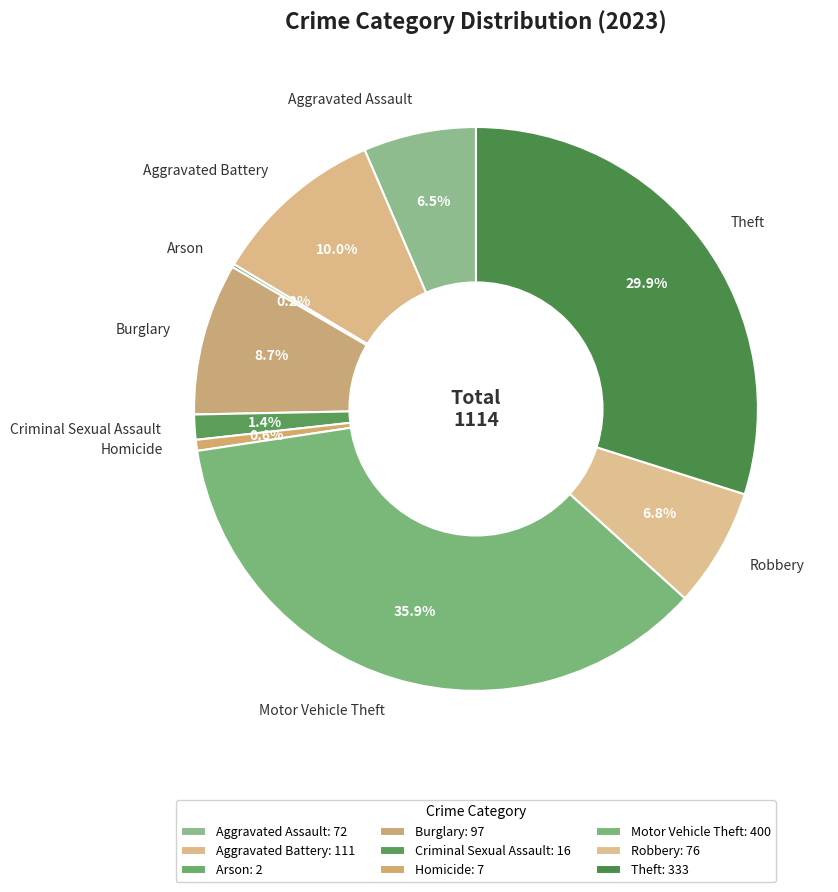

Is there a majority slice in this chart?

No